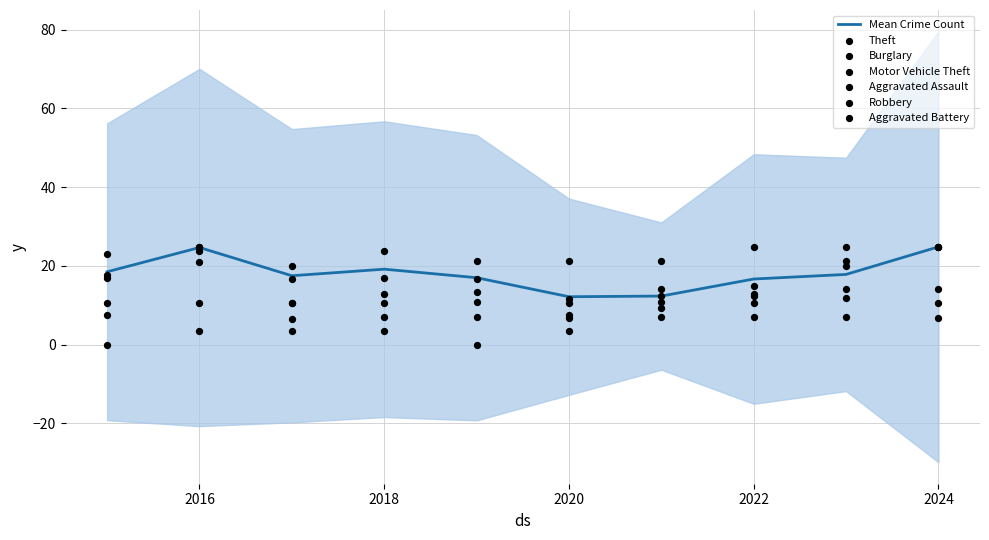

At how many categories does at least one series exceed 1?

10